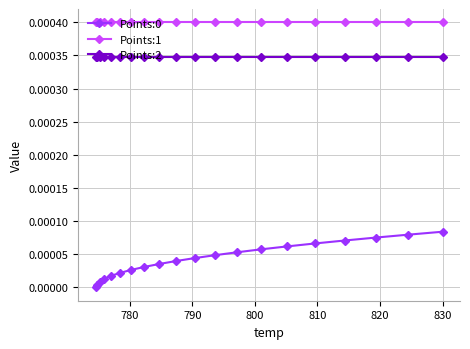

True or false: Points:0 and Points:2 cross at least once.

False